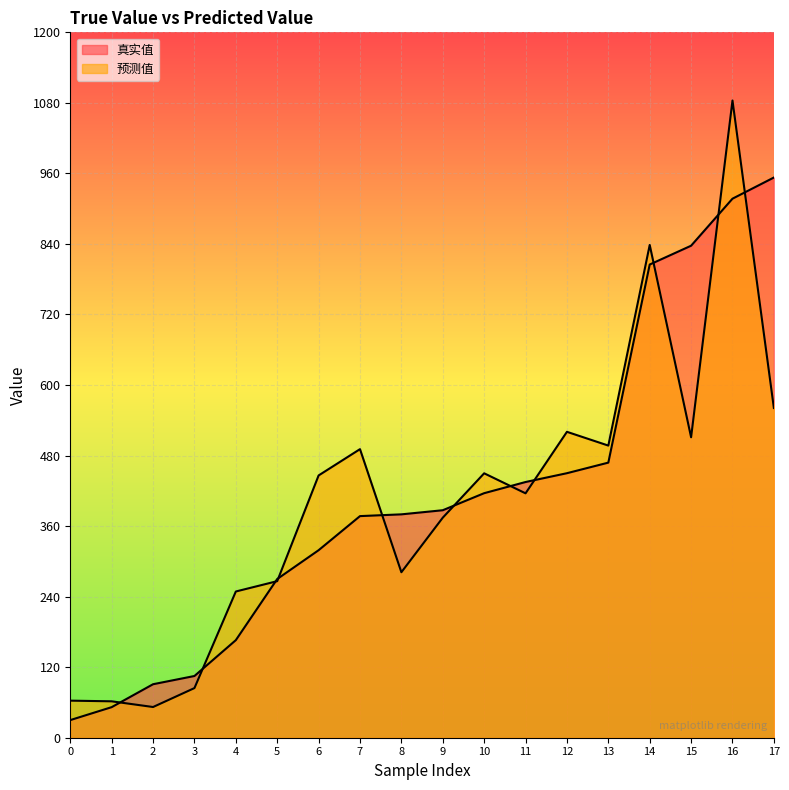

What is the sum of all 预测值 values?

7247.2